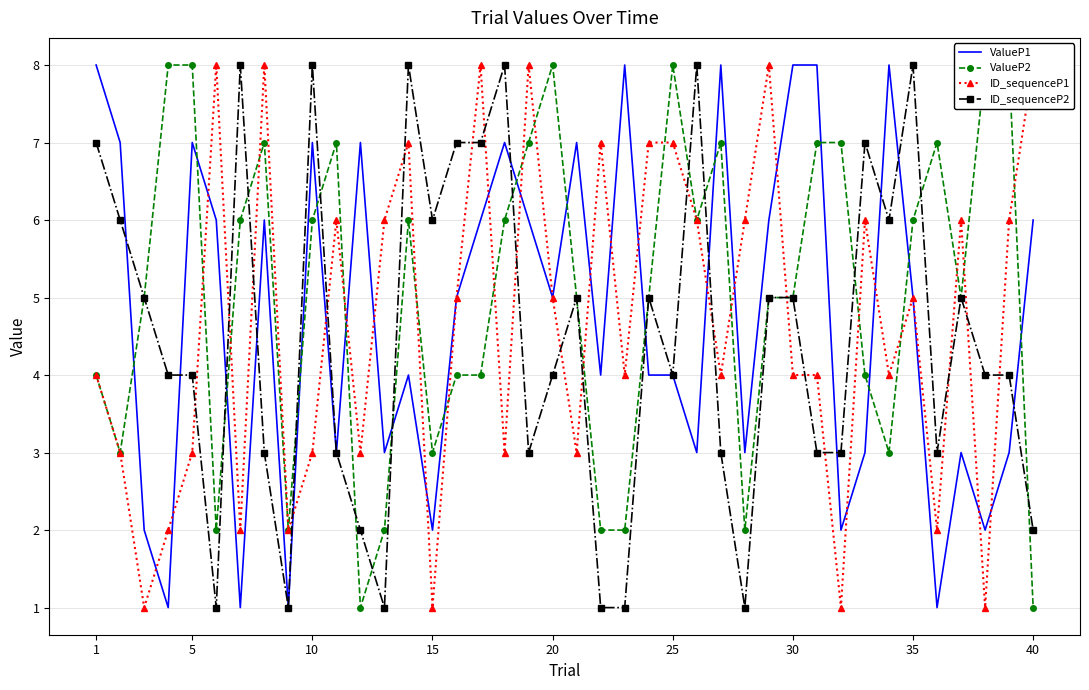

The ValueP1 series shows 1 at 25. True or false?

False